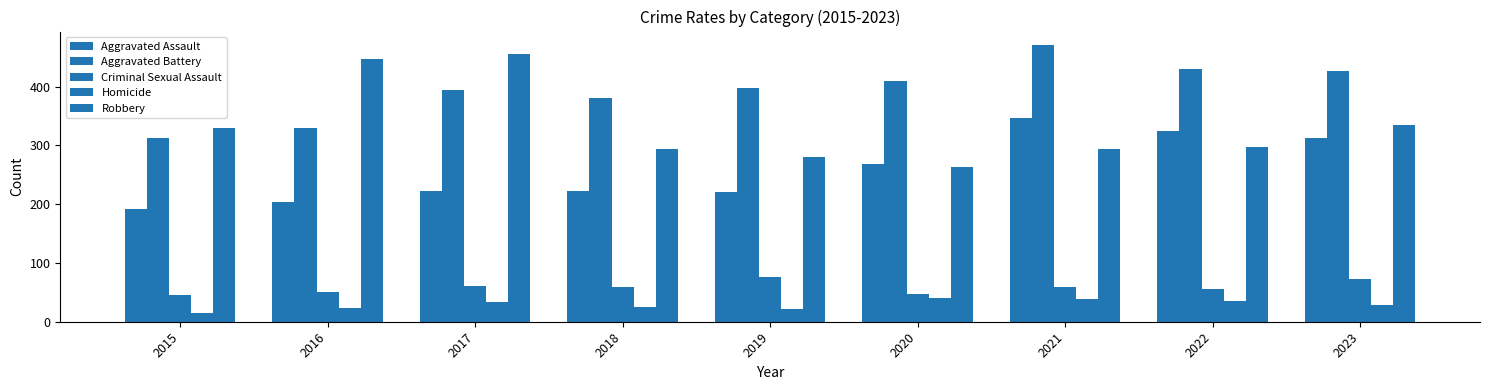

How many bars are there in total?

45